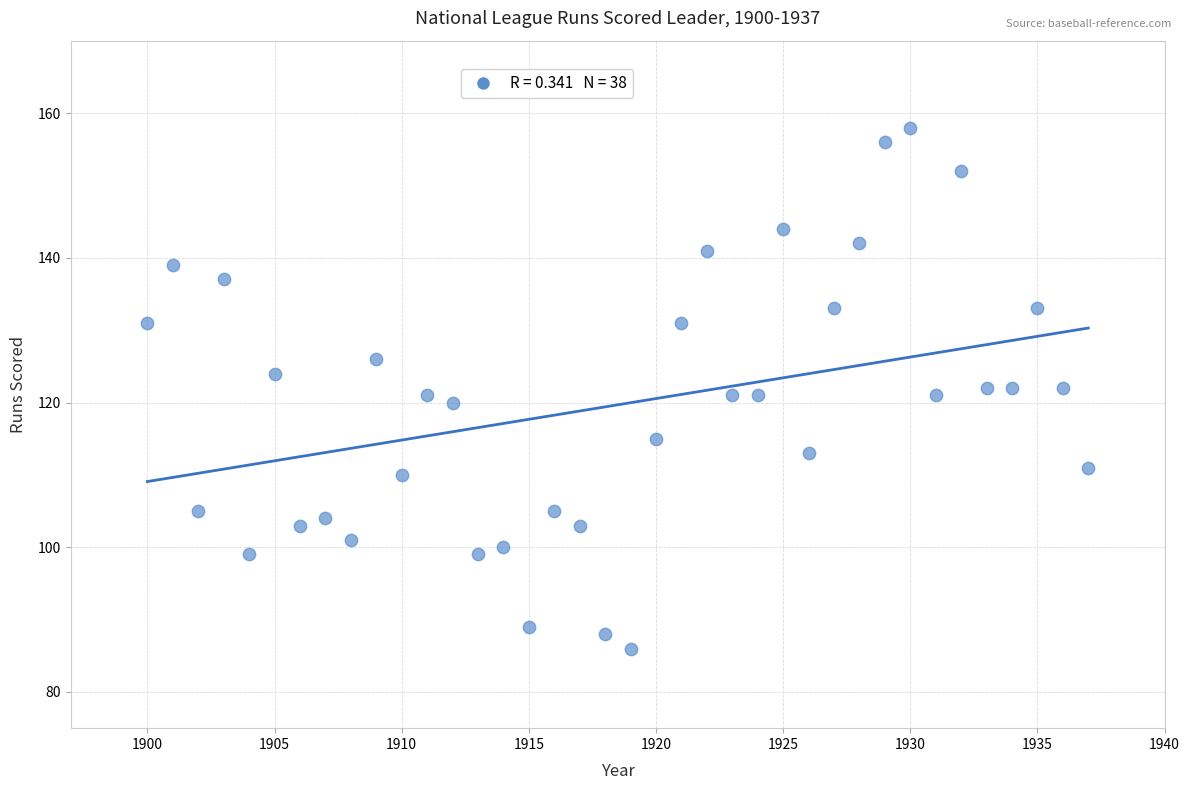

What is the range of Y values (max minus min)?

72